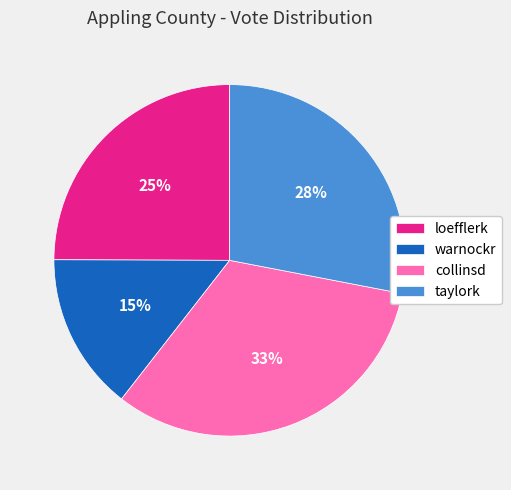

What is the ratio of the value at loefflerk to the value at taylork?

0.9